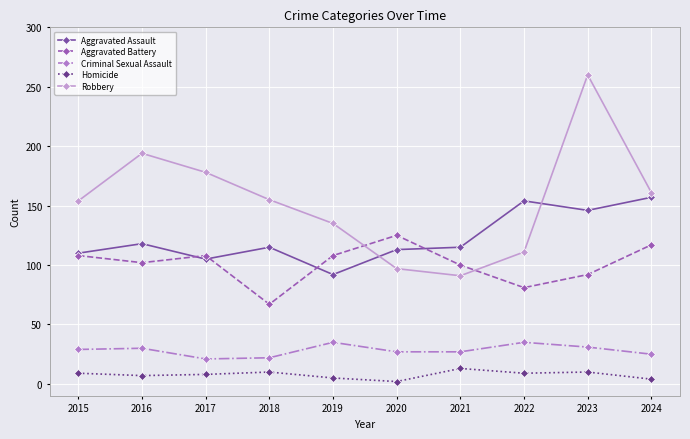

Which series has the widest spread of values?

Robbery